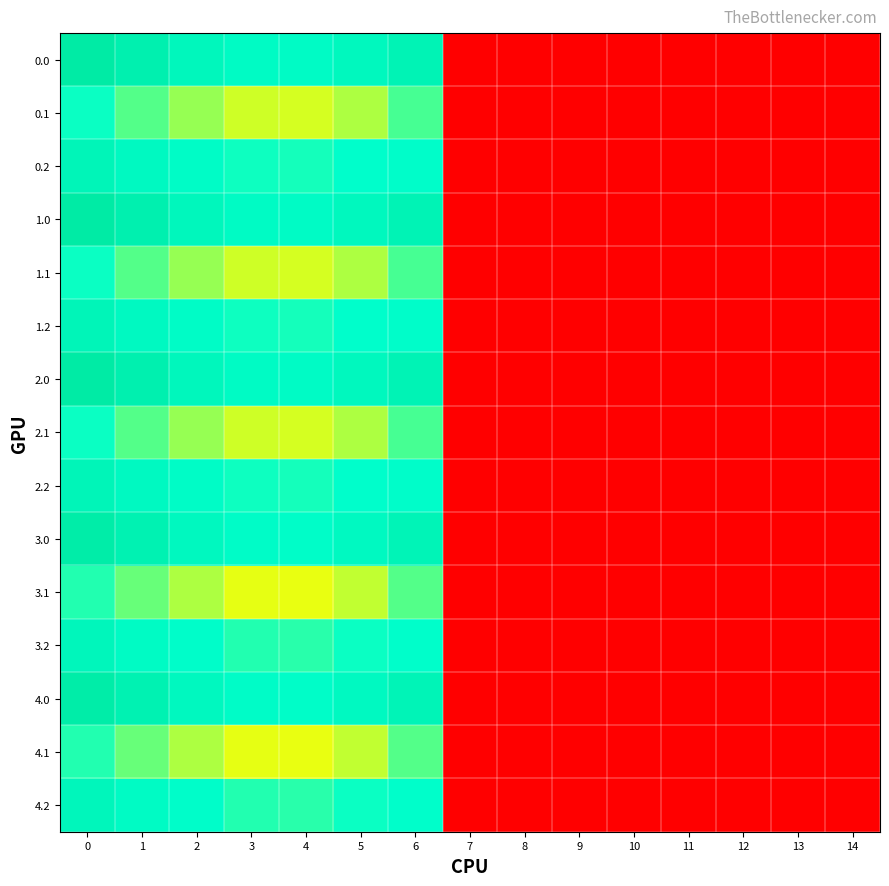

What is the total value across all series at 3?

918.5